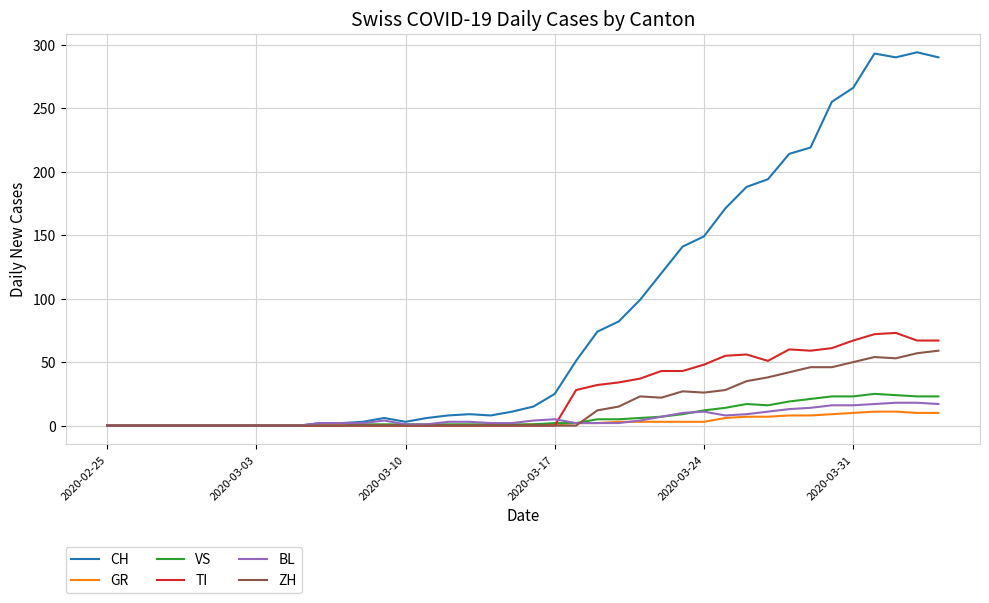

Which series has the widest spread of values?

CH